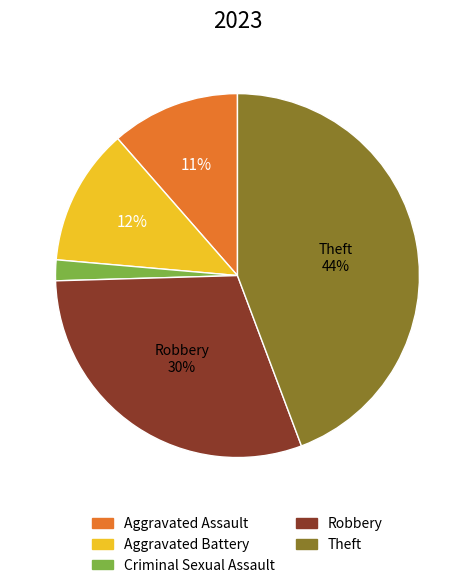

Is Criminal Sexual Assault the majority of the pie?

No